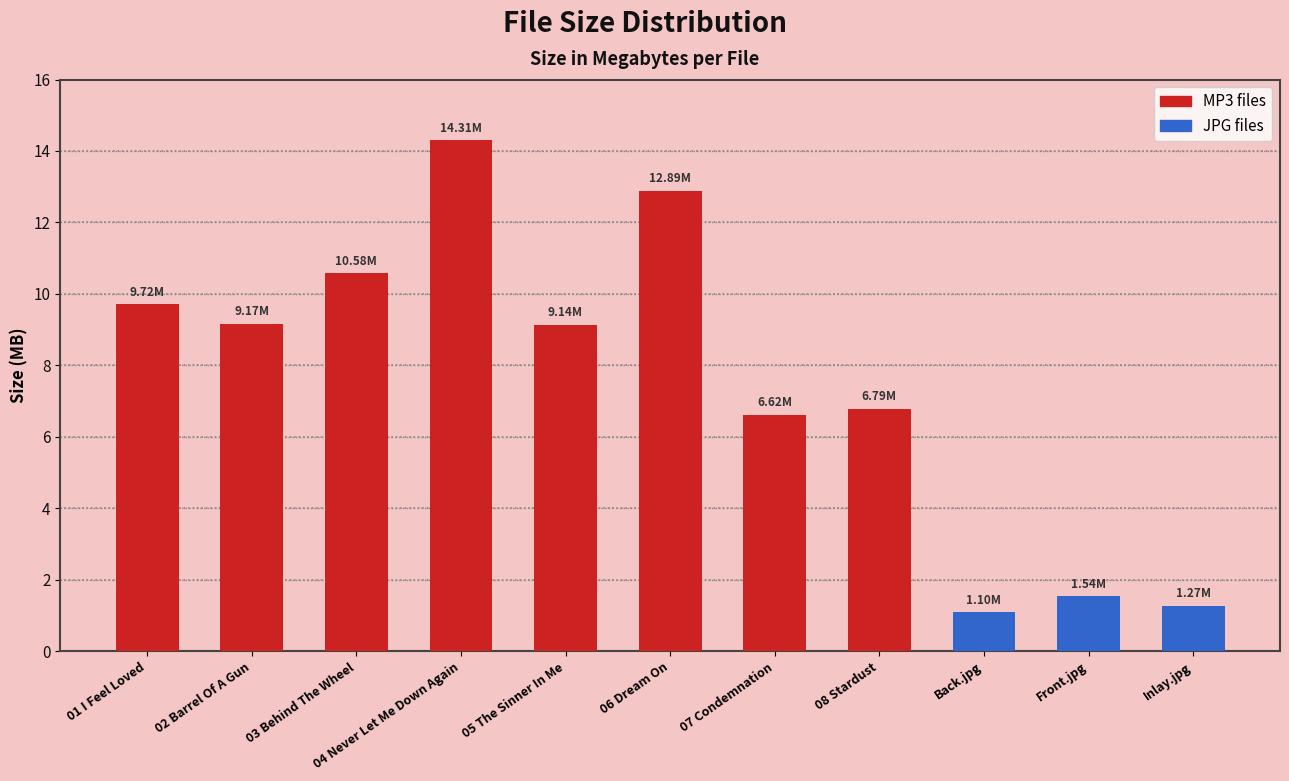

What value does the data have at 05 The Sinner In Me?

9.1